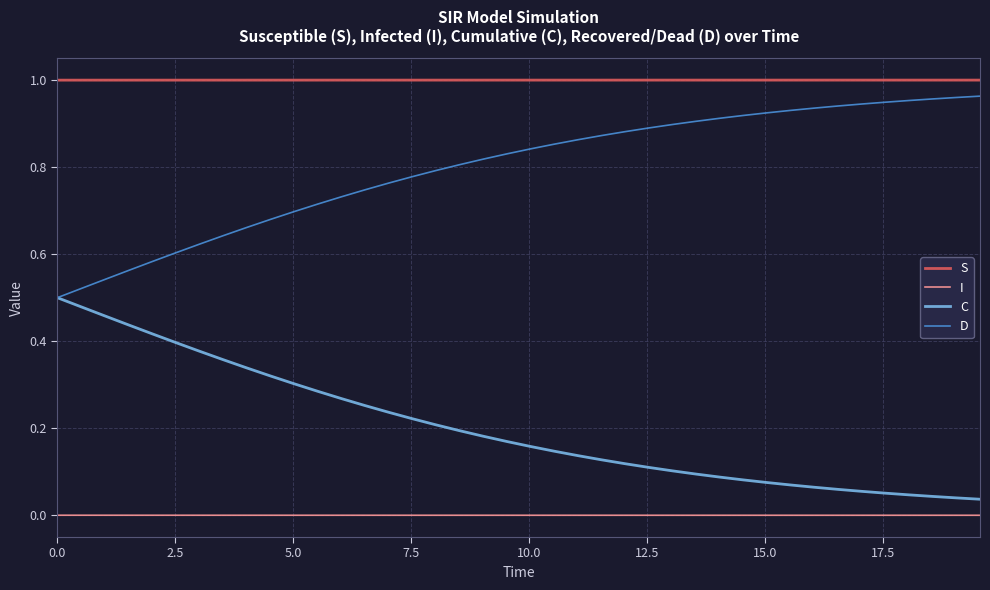

List the series in order of their overall mean, highest first.

S, D, C, I